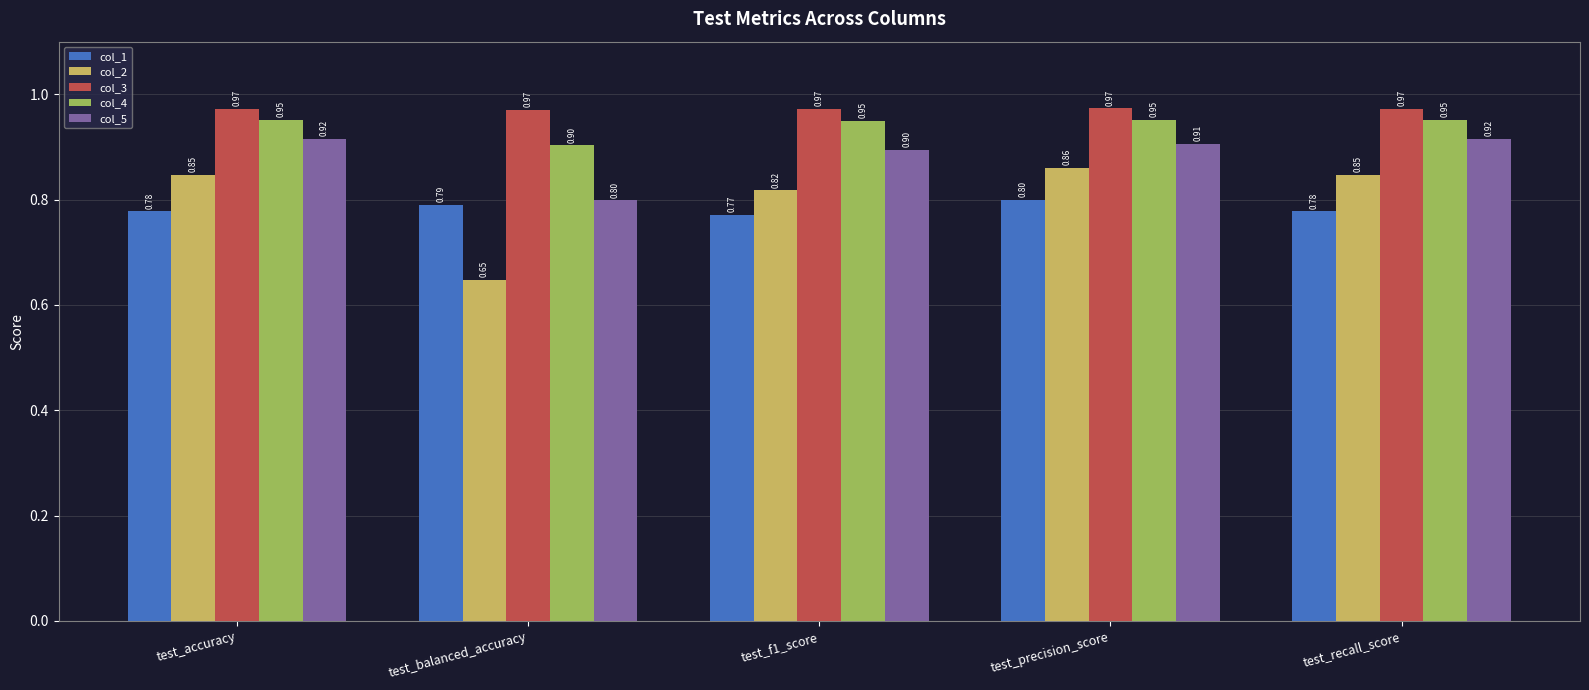

What is the value of the col_1 bar at the 1st from the left?

0.8